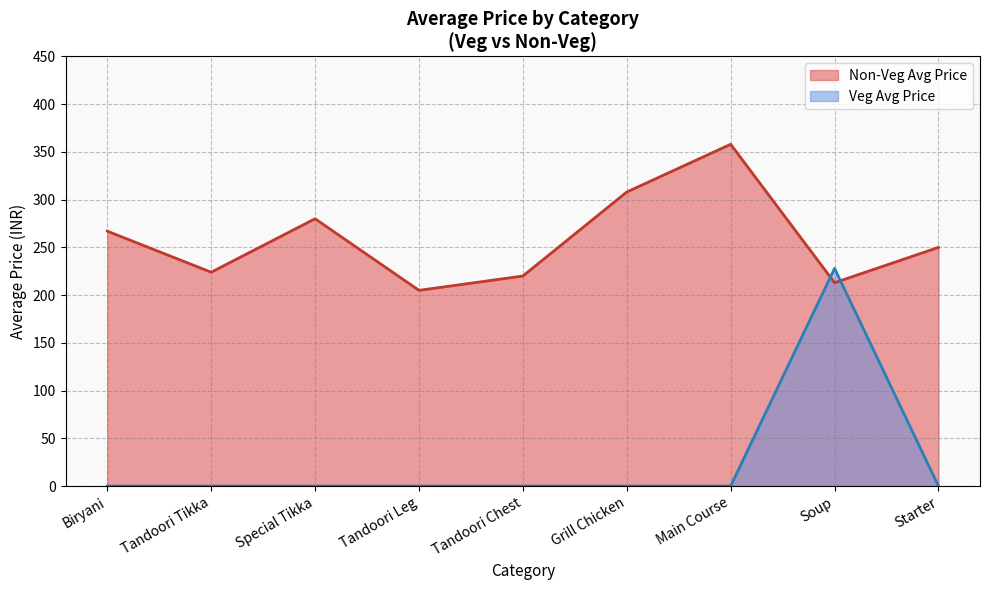

Which label corresponds to the largest value in the chart?

Main Course